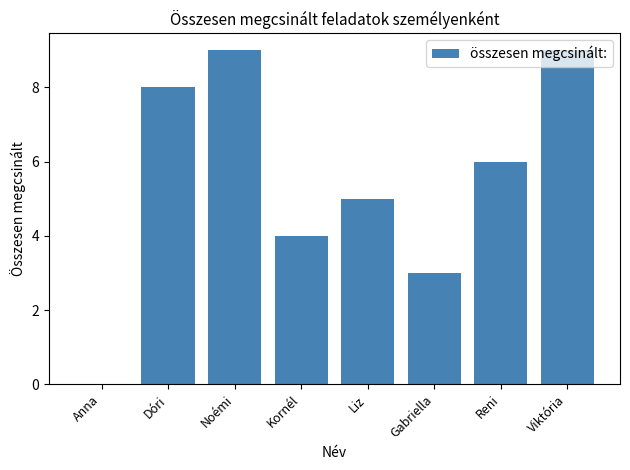

How many values are above zero?

7